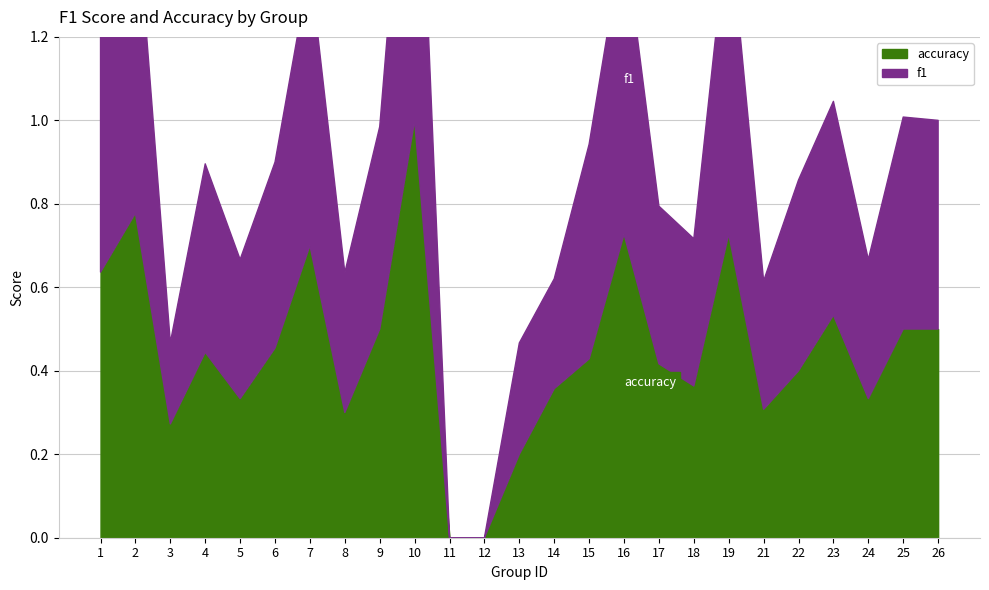

Reading left to right, transcribe all the data shown in this chart.

f1: 0.6	0.8	0.2	0.5	0.3	0.4	0.7	0.3	0.5	1.0	0.0	0.0	0.3	0.3	0.5	0.7	0.4	0.4	0.8	0.3	0.5	0.5	0.3	0.5	0.5
accuracy: 0.6	0.8	0.3	0.4	0.3	0.5	0.7	0.3	0.5	1.0	0.0	0.0	0.2	0.4	0.4	0.7	0.4	0.4	0.7	0.3	0.4	0.5	0.3	0.5	0.5